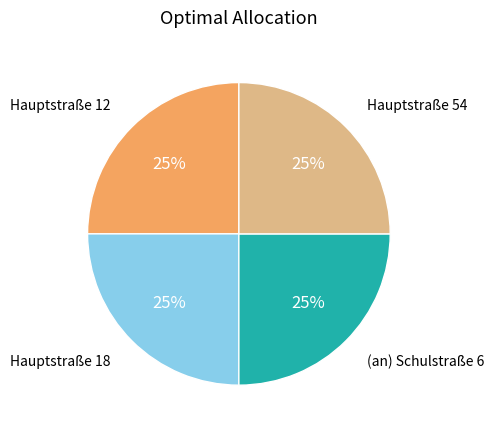

Does any single category account for the majority?

No